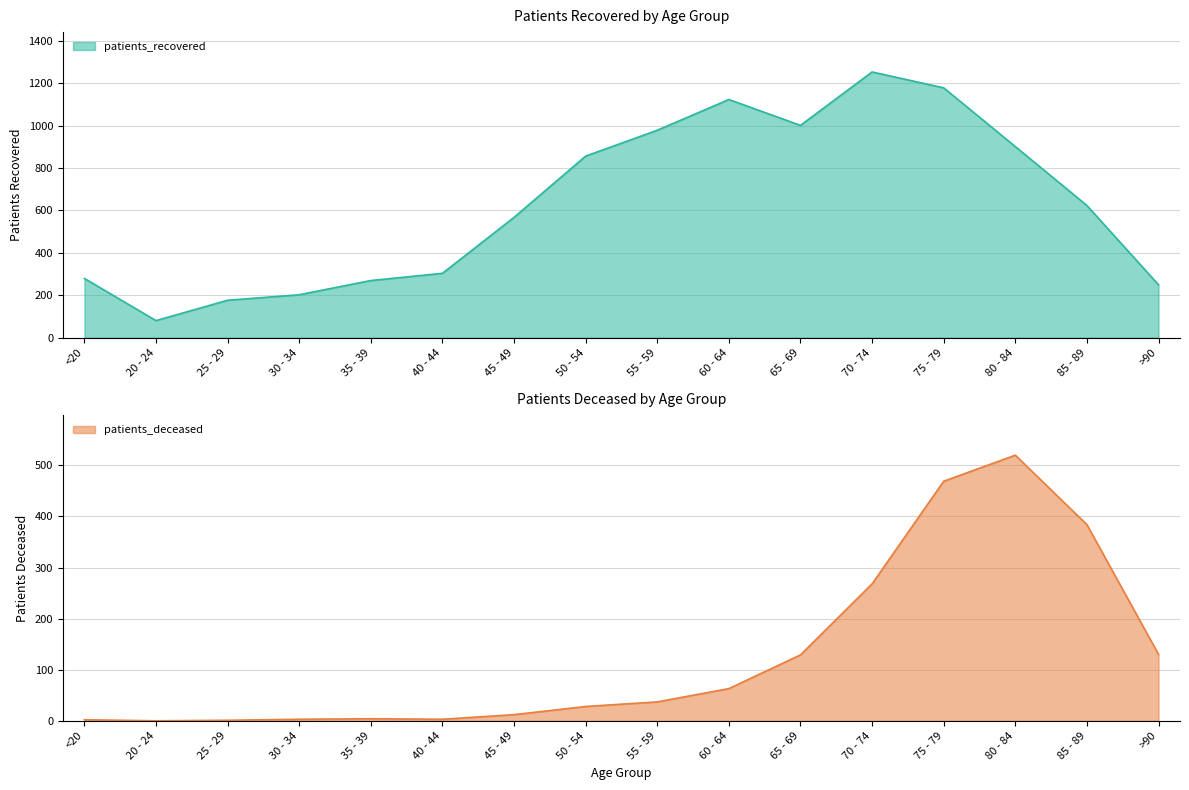

Reading right to left, list all the values displayed in this chart.

patients_deceased: 130	384	520	469	268	129	63	37	28	12	3	4	3	1	0	2
patients_recovered: 249	623	901	1178	1253	1001	1123	978	856	567	303	269	202	176	80	279